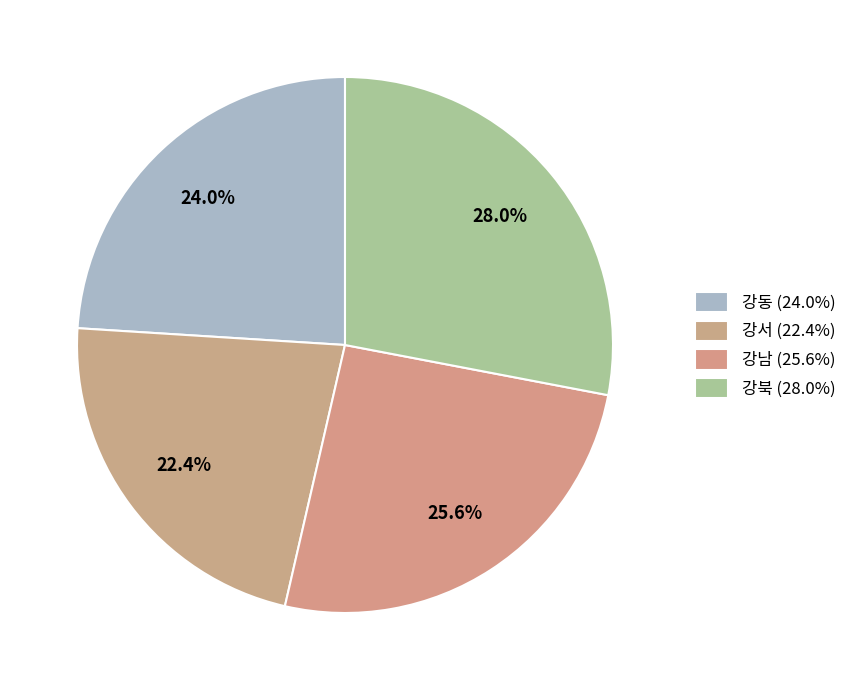

Rank the categories by value from lowest to highest.

강서, 강동, 강남, 강북